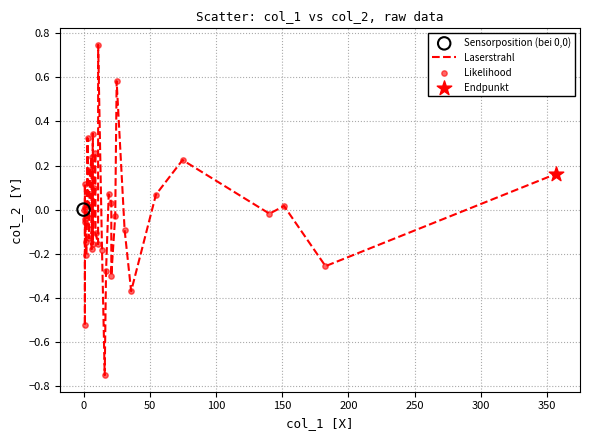

What is the difference between the maximum and minimum values?

1.5